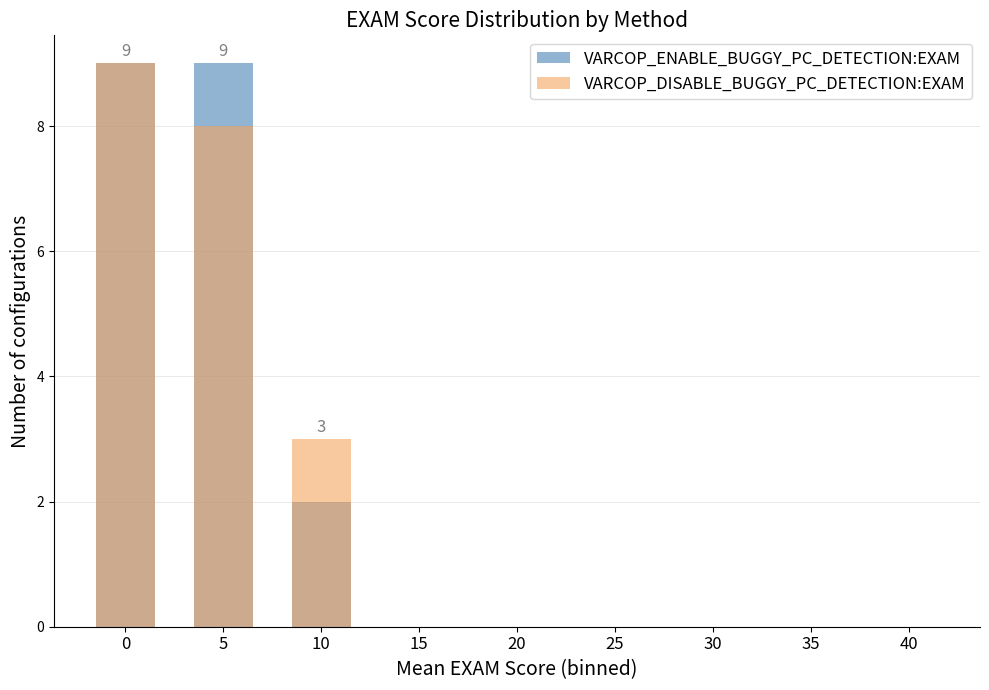

What is the difference between the maximum and minimum values in the VARCOP_ENABLE_BUGGY_PC_DETECTION:EXAM series?

9